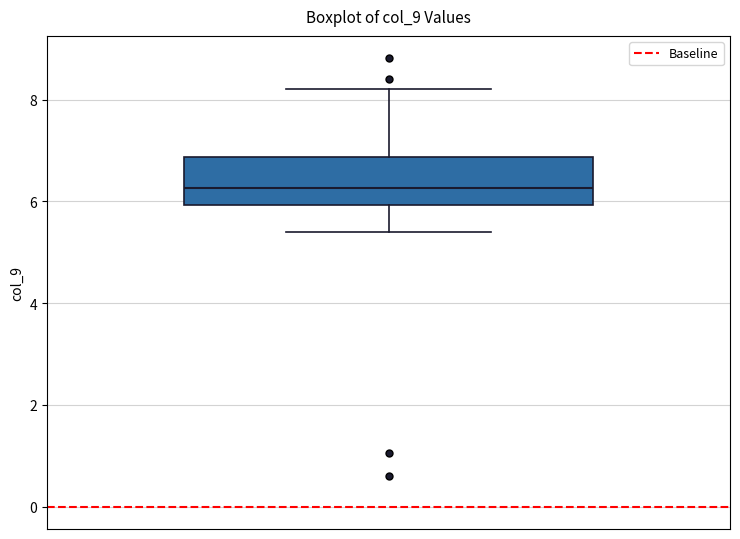

Transcribe this box plot: give where the median line is, the range the box spans, and where the two whiskers end, as read against the y-axis. The values are not printed on the chart, so give them approximately, as read against the axis.

median 6.2, box 6.0 to 6.8, whiskers 5.4 to 8.2